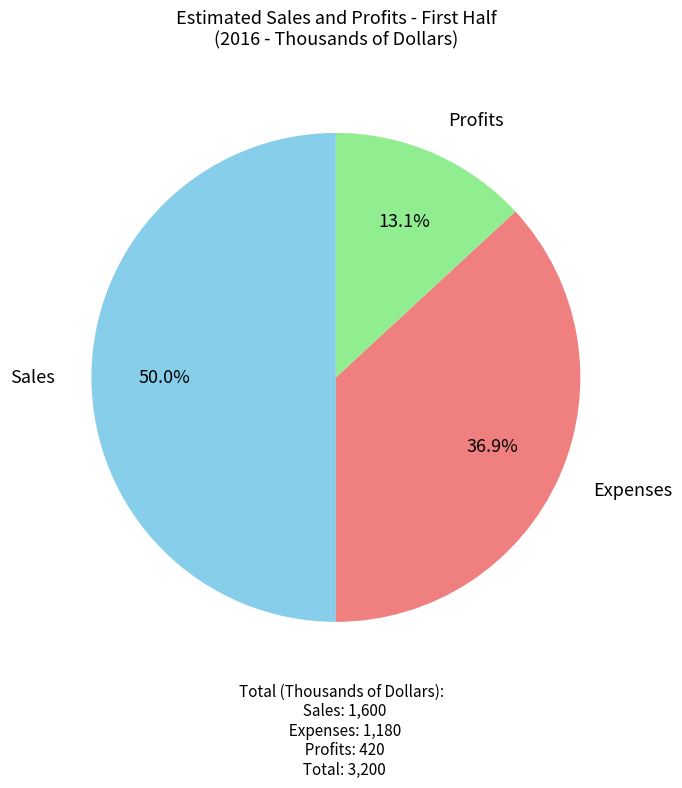

To the nearest percent, what percentage of the pie is Profits?

13%